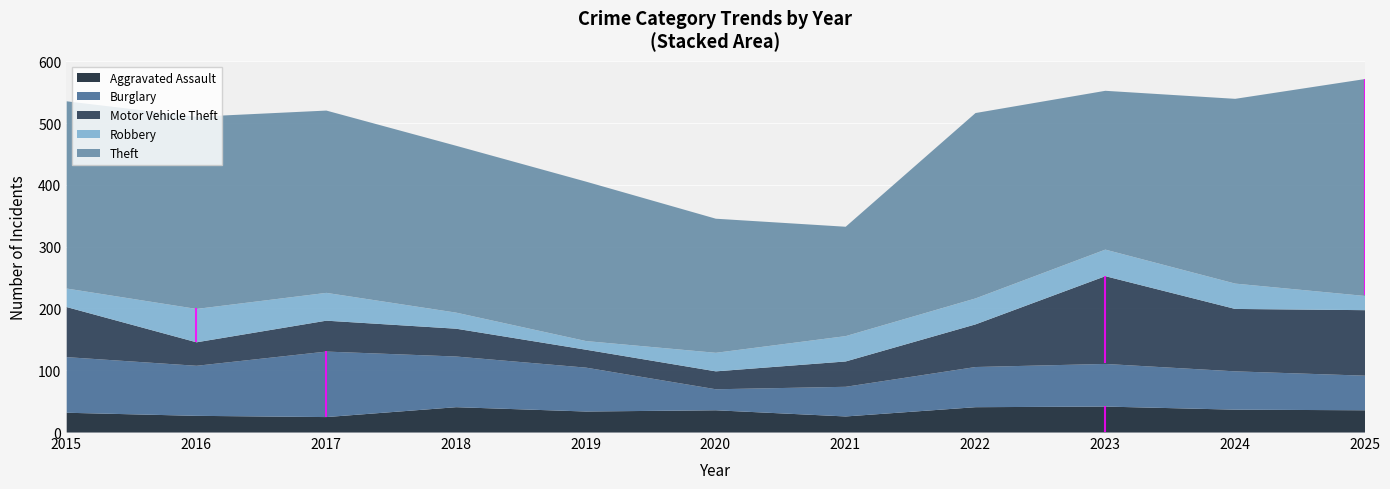

What is the sum of the Robbery values at 2022 and 2020?

72